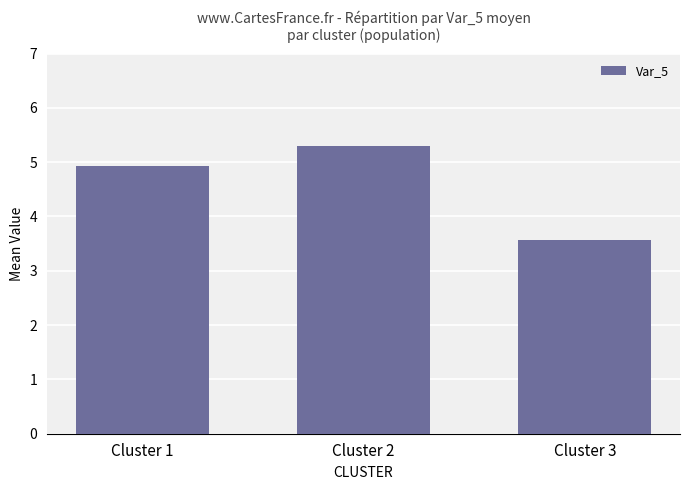

Which category has the lowest value across all series?

Cluster 3